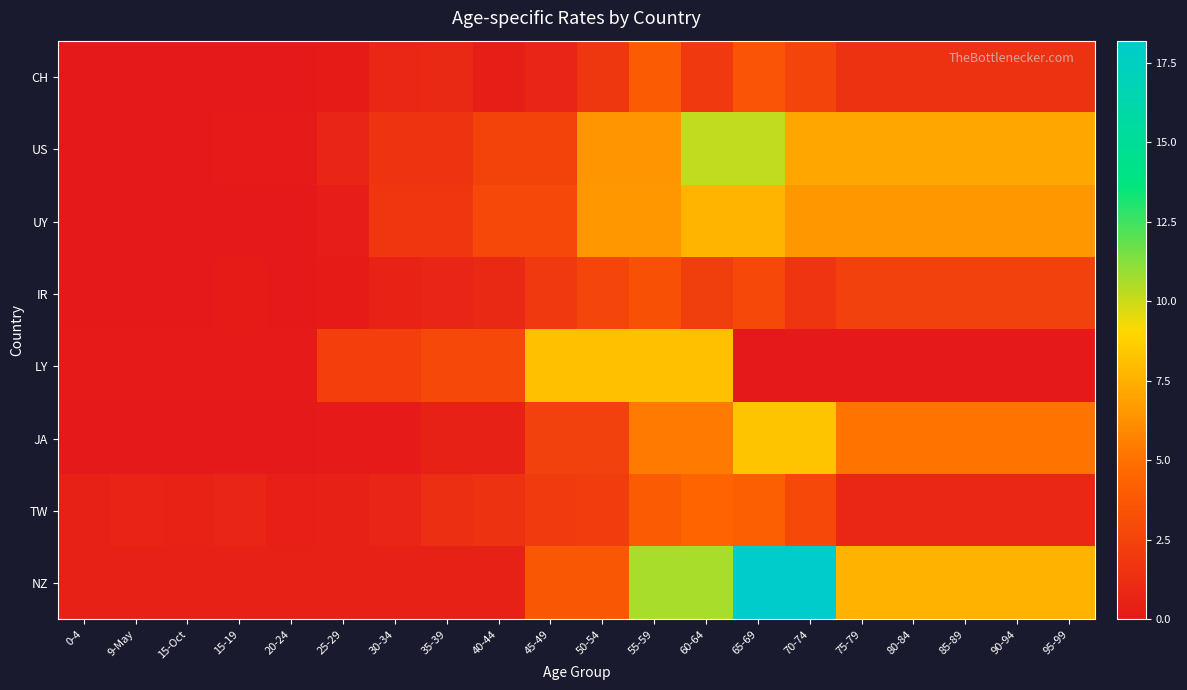

At which category does the chart reach its peak across all series?

65-69